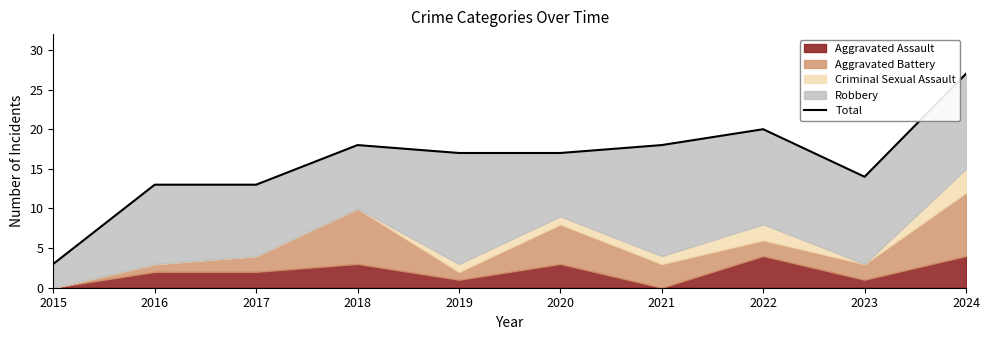

How many points are lower than both their immediate neighbors (excluding endpoints)?

1